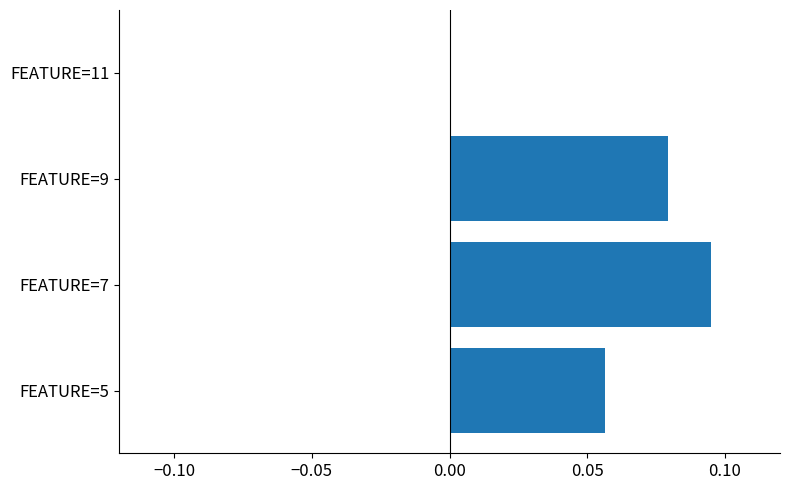

Count the number of categories in the chart.

4